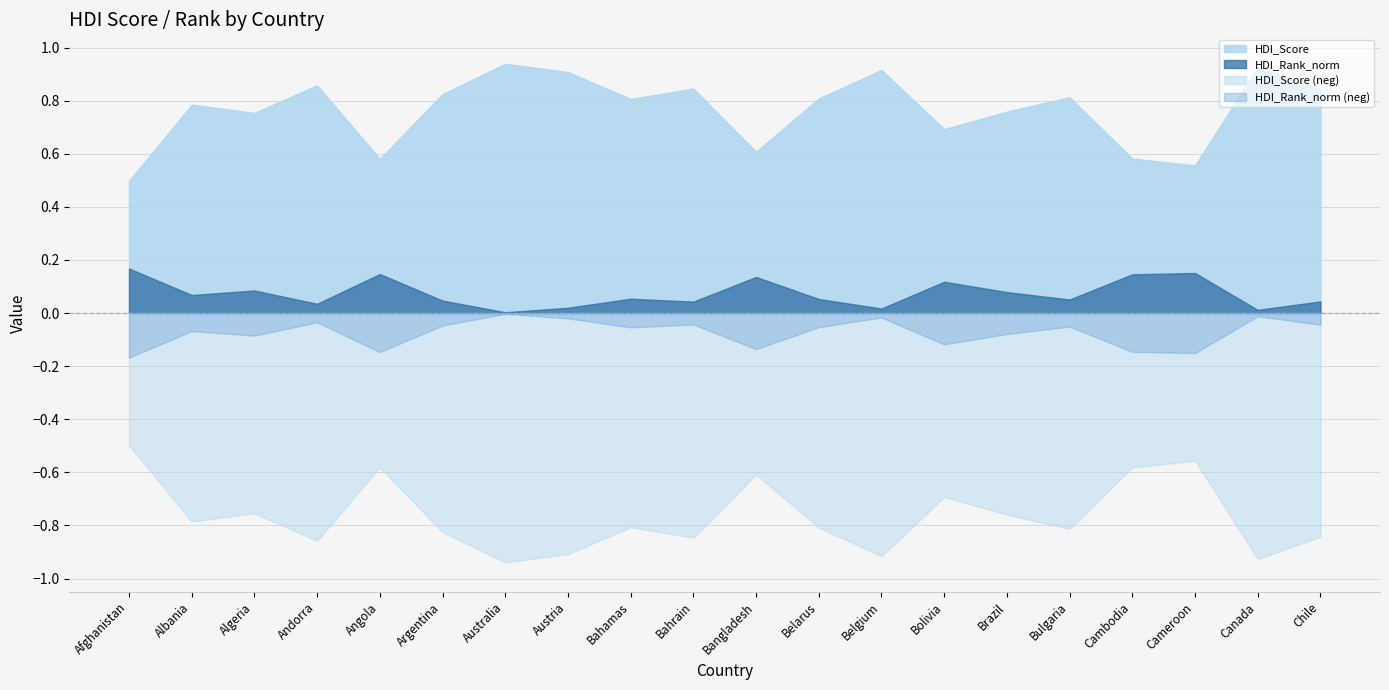

How many lines are shown in the chart?

2